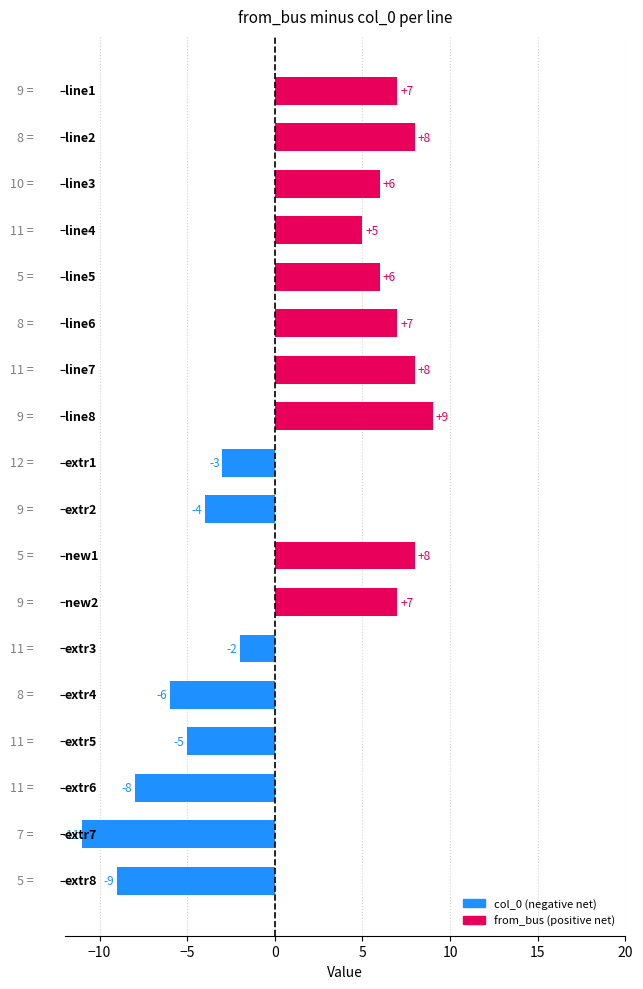

What is the value of the 17th bar from the top?

-11